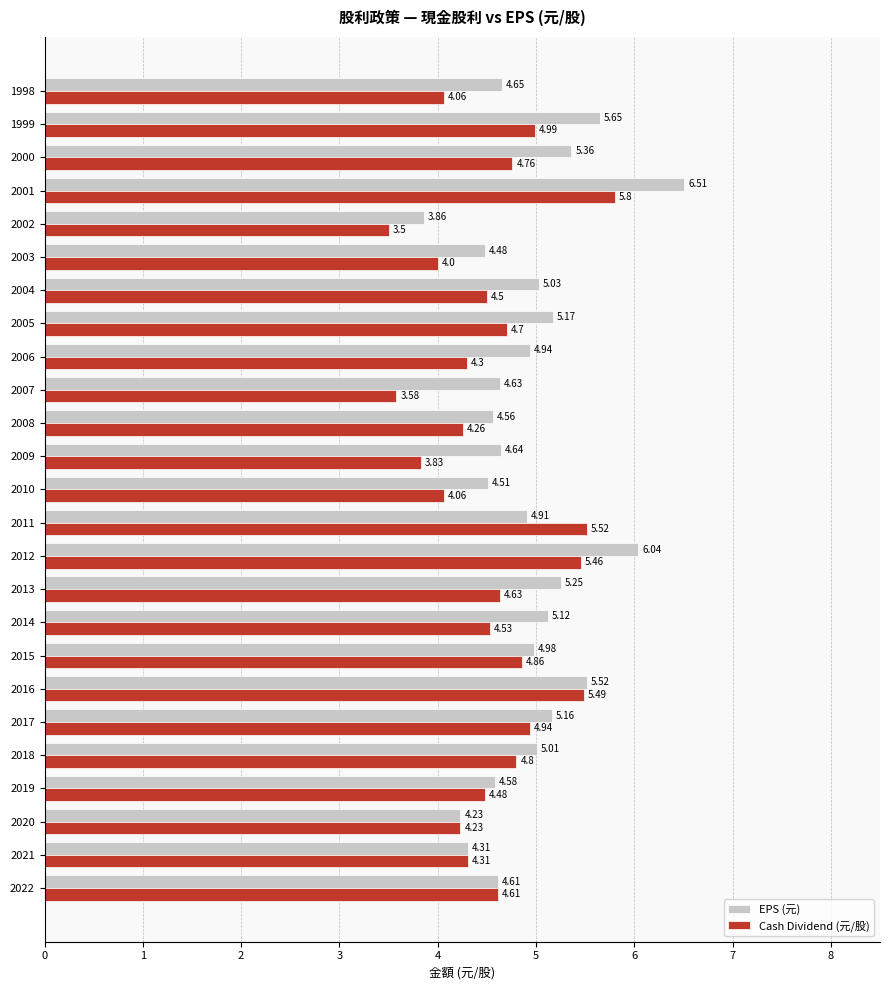

What is the difference between the second highest and second lowest values in the EPS (元) series?

1.8